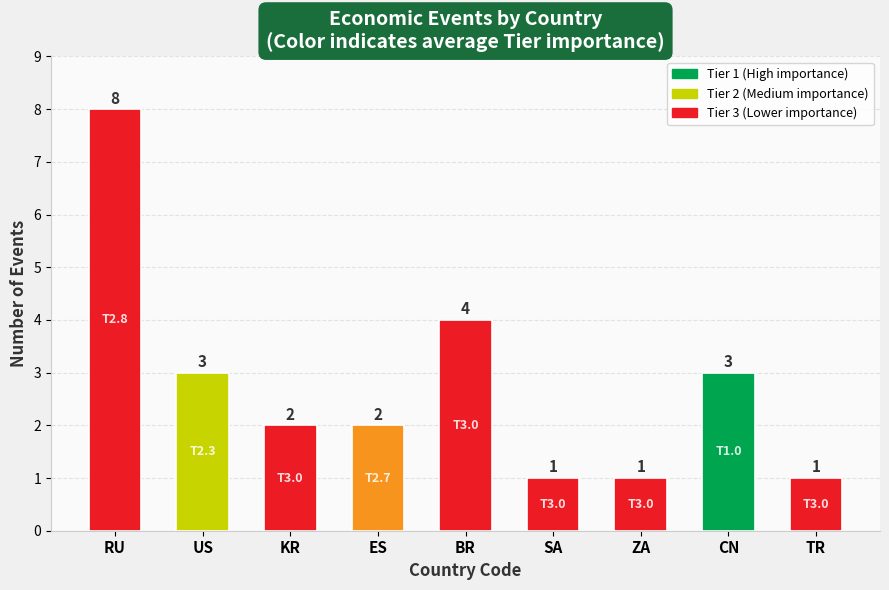

Which has a higher value, CN or ES?

CN